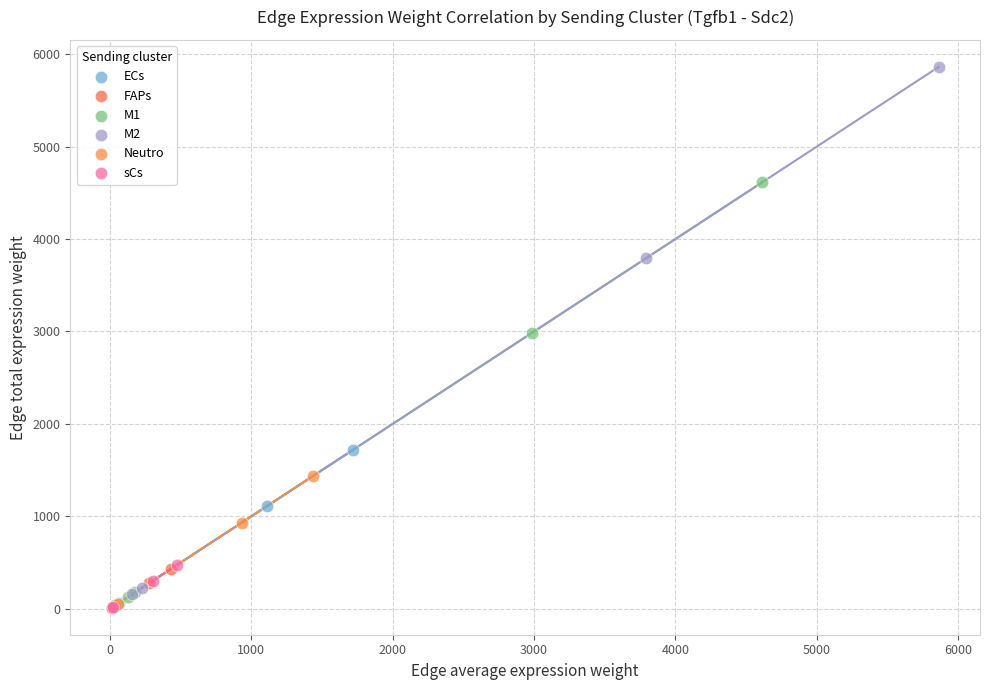

Which series has the widest spread of Y values?

M2